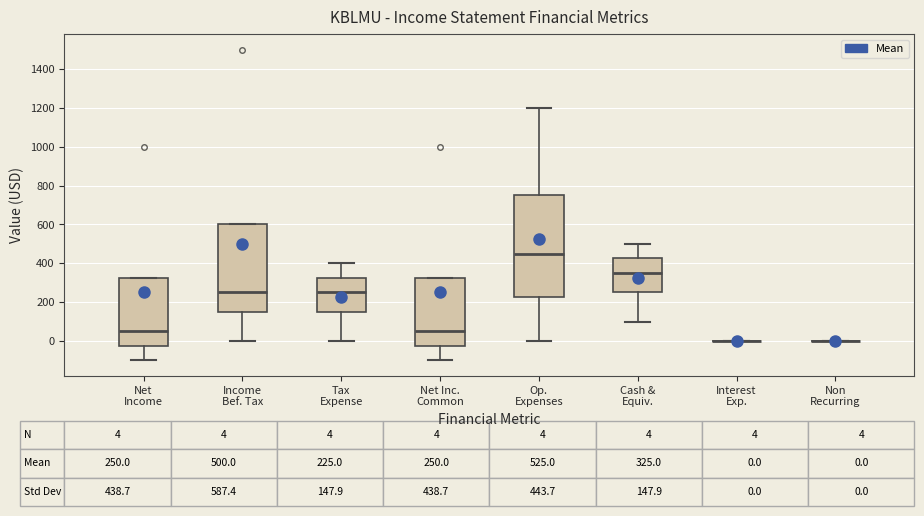

Which box is the tallest, from its lower edge to its upper edge?

Op. Expenses